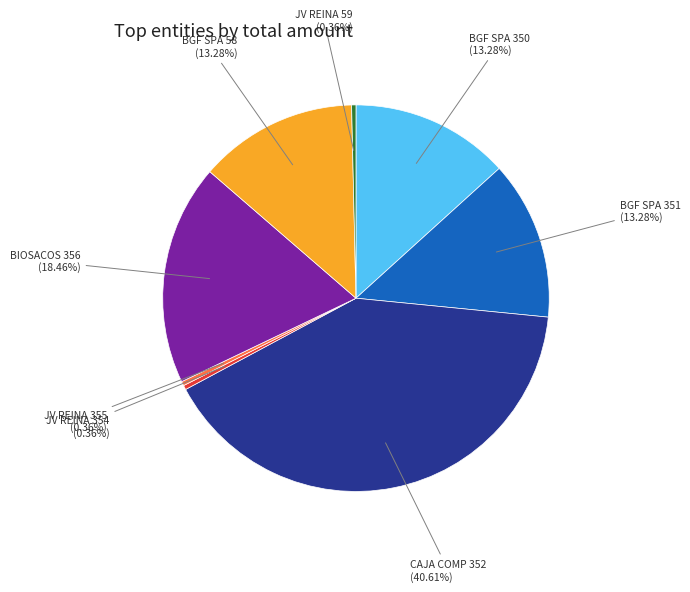

Combined, do JV REINA 354 and BIOSACOS 356 account for over 50%?

No